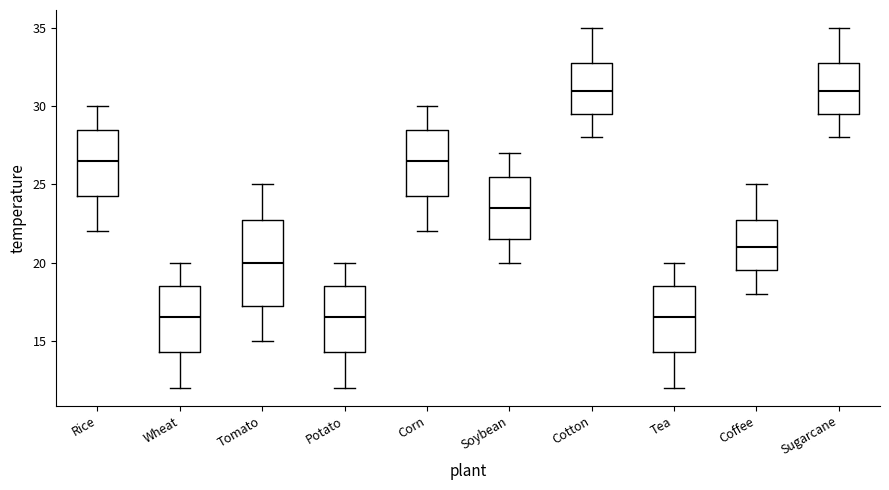

Which box is the tallest, from its lower edge to its upper edge?

Tomato